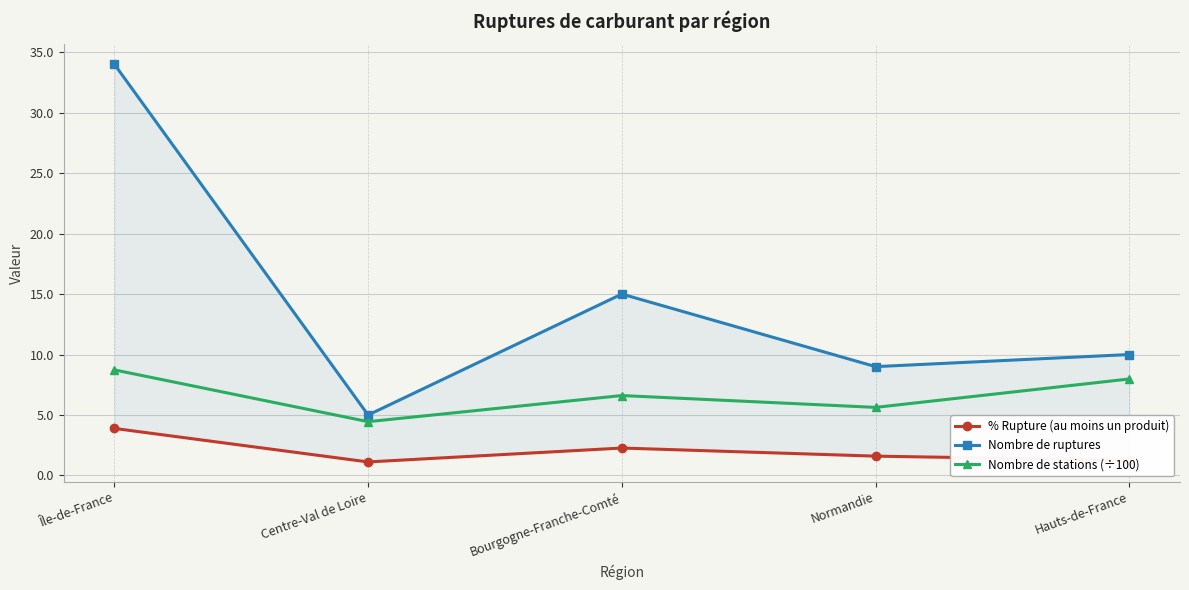

What is the total value across all series at Bourgogne-Franche-Comté?

23.9